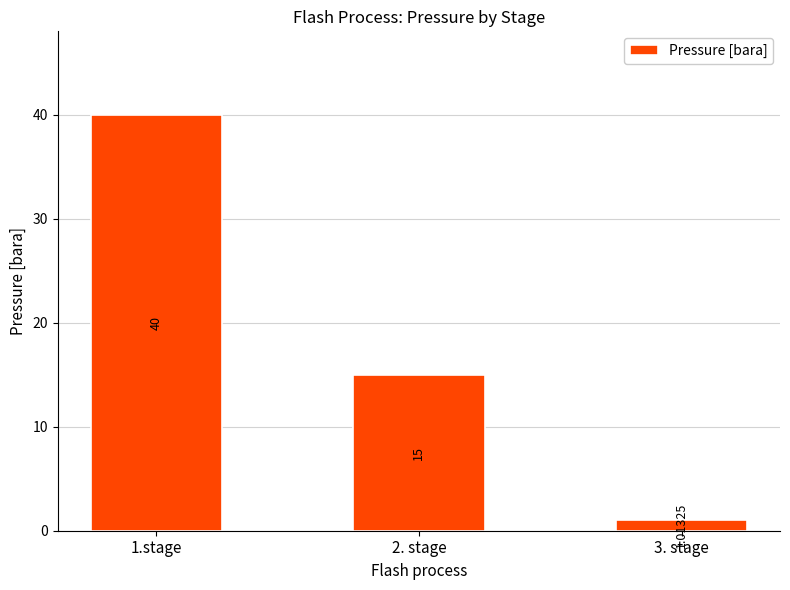

How many bars are there in total?

3